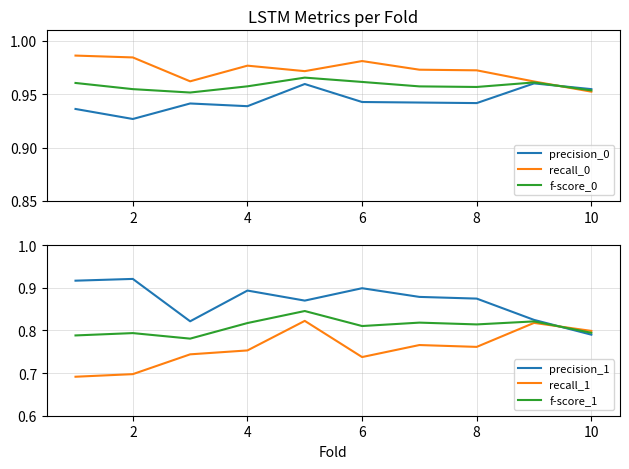

True or false: recall_1 and precision_1 cross at least once.

True